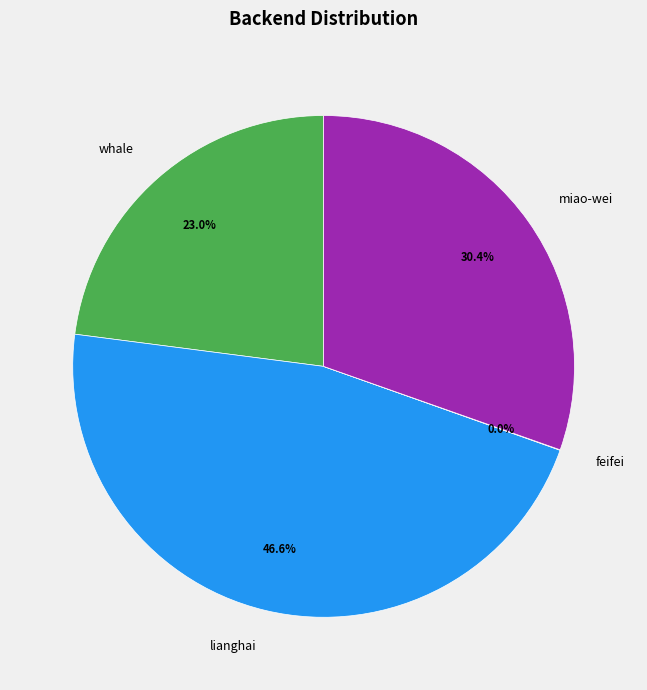

Which category has the biggest portion of the pie?

lianghai